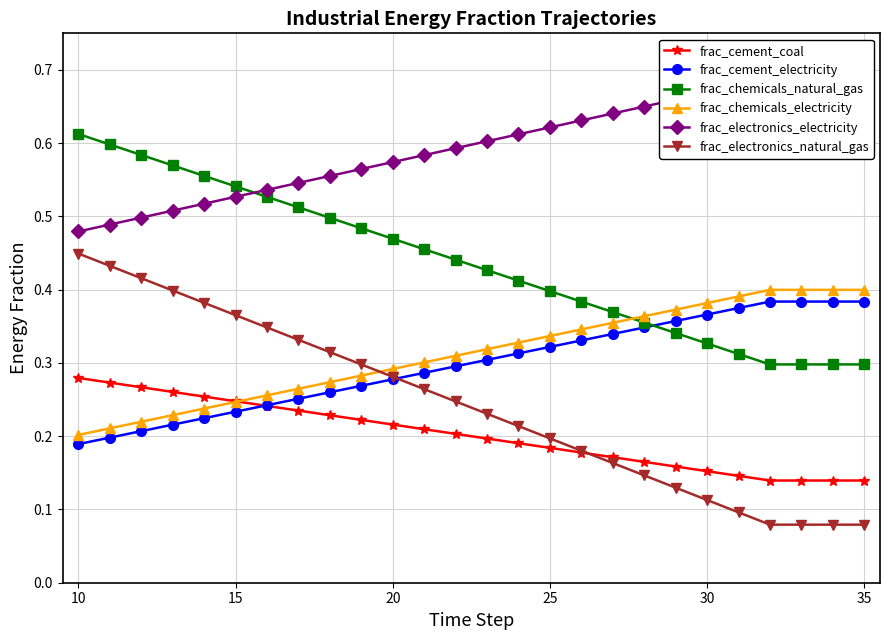

True or false: frac_cement_electricity has a value of 0.4 at 15.

False